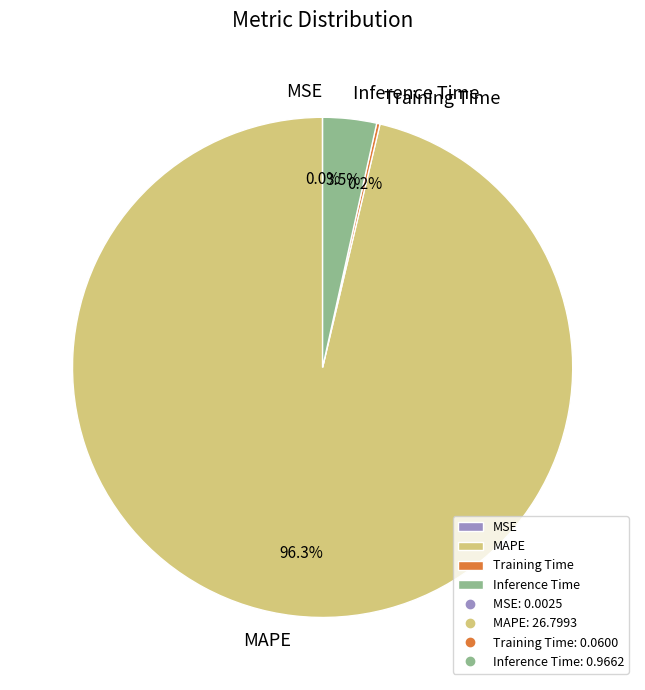

What portion of the pie excludes MAPE?

3.7%